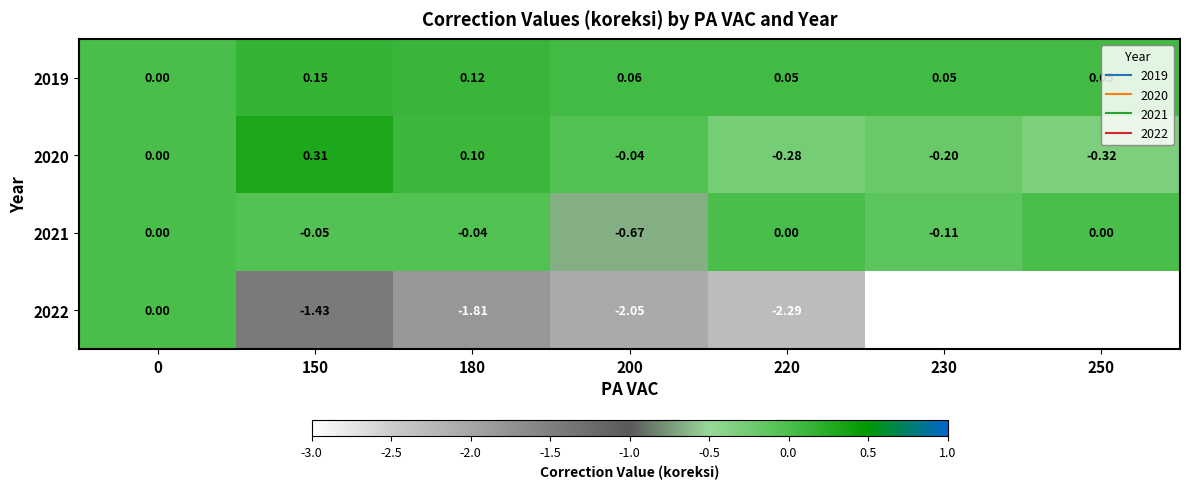

What is the total value across all series at 220?

-2.5